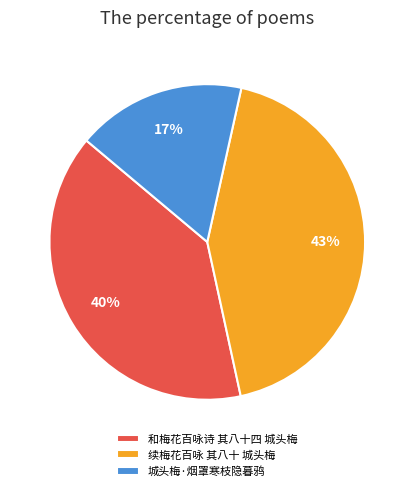

Is it true that 城头梅·烟罩寒枝隐暮鸦 is 10% of the pie?

False